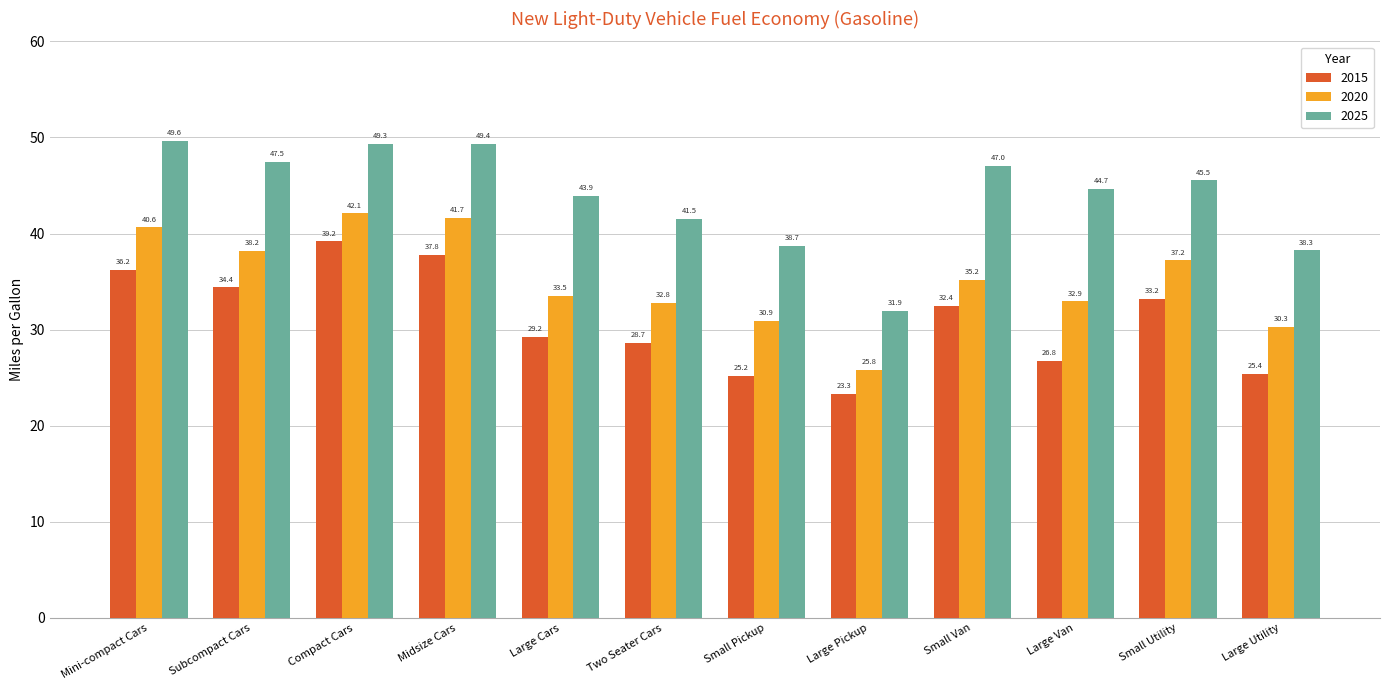

At how many categories does at least one series exceed 47?

4